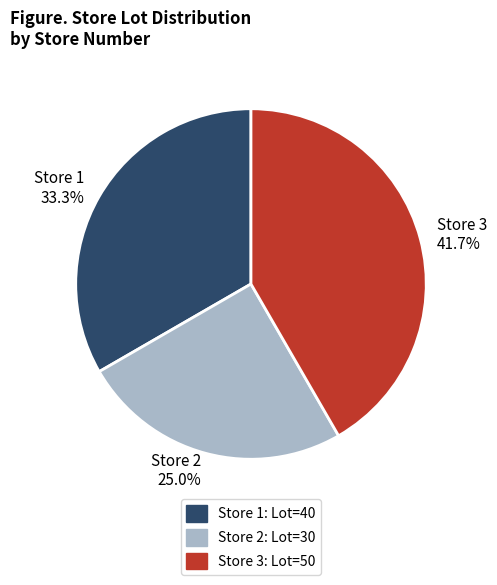

To the nearest percent, what is the difference between the largest and smallest slice percentages?

17%